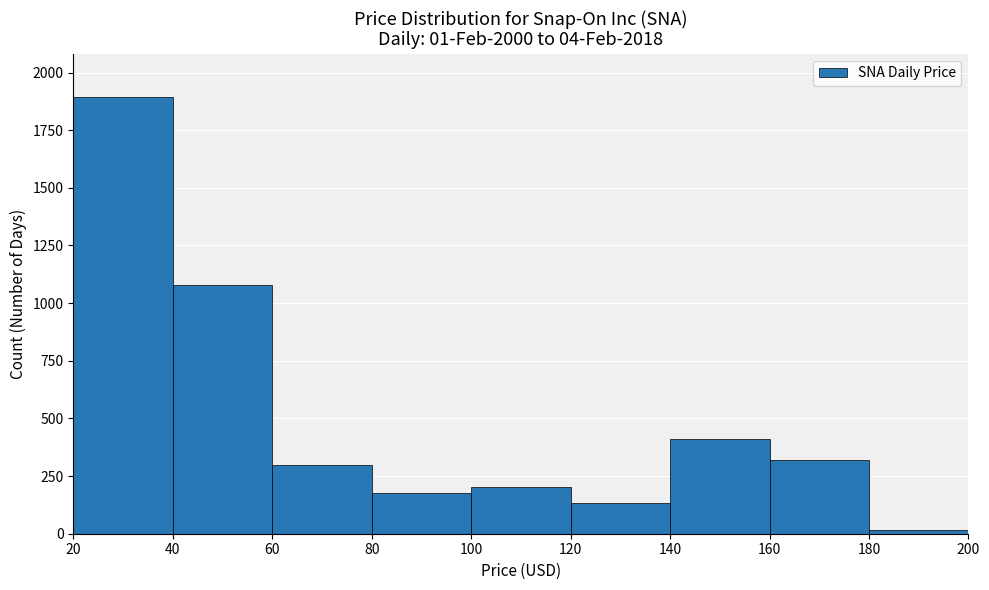

Reading left to right, list every bar in this chart as the range it spans on the x-axis followed by its height. The values are not printed on the chart, so give them approximately, as read against the axis.

20 to 40: 1900
40 to 60: 1100
60 to 80: 300
80 to 100: 200
100 to 120: 200
120 to 140: 150
140 to 160: 400
160 to 180: 300
180 to 200: under 50